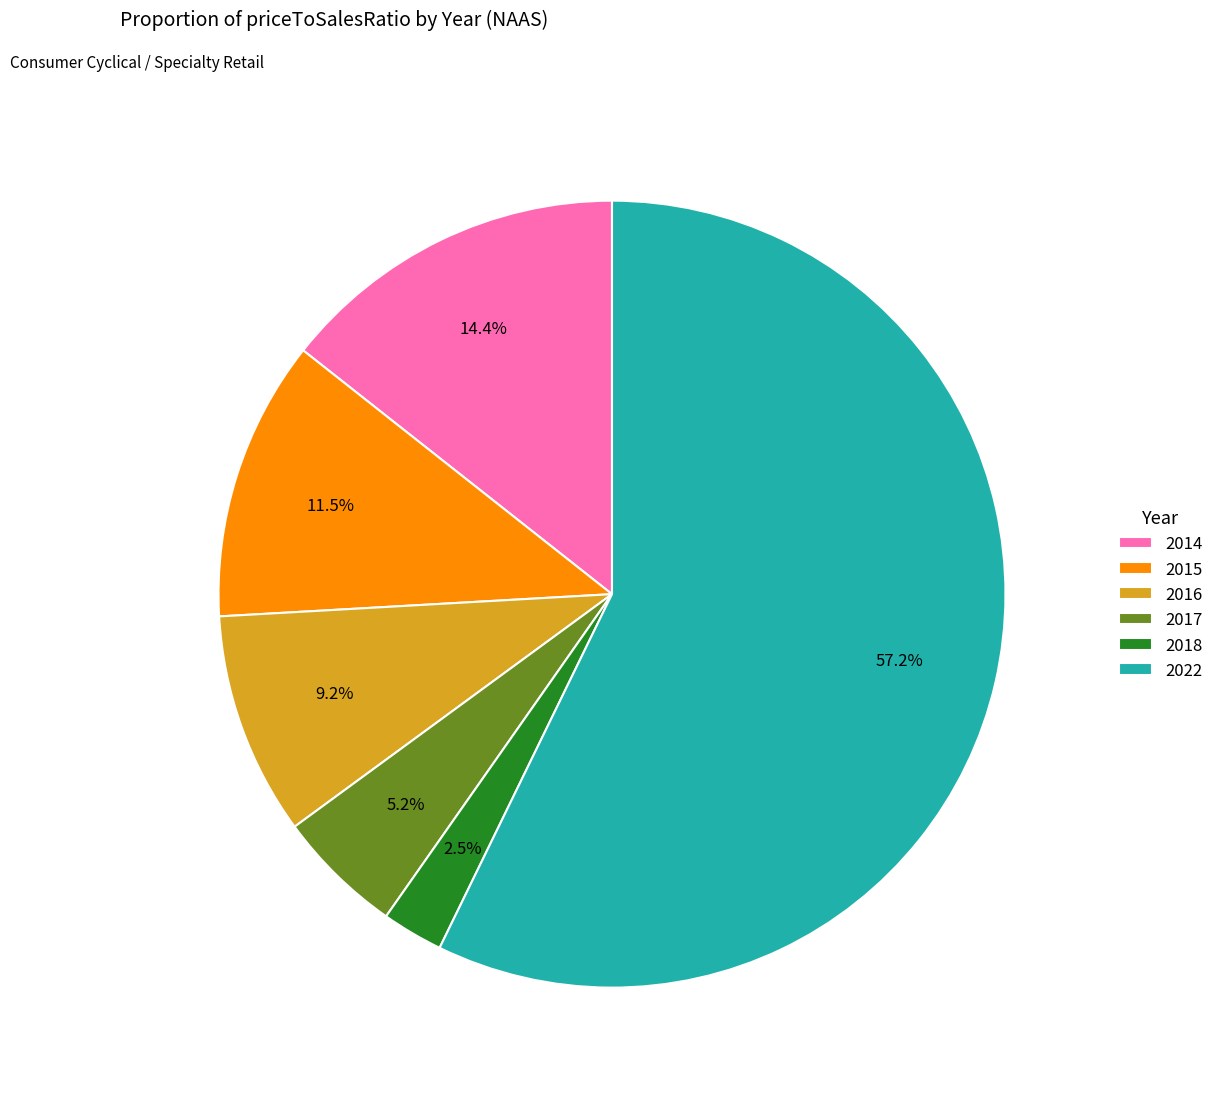

What percentage do 2015 and 2017 together represent?

16.7%